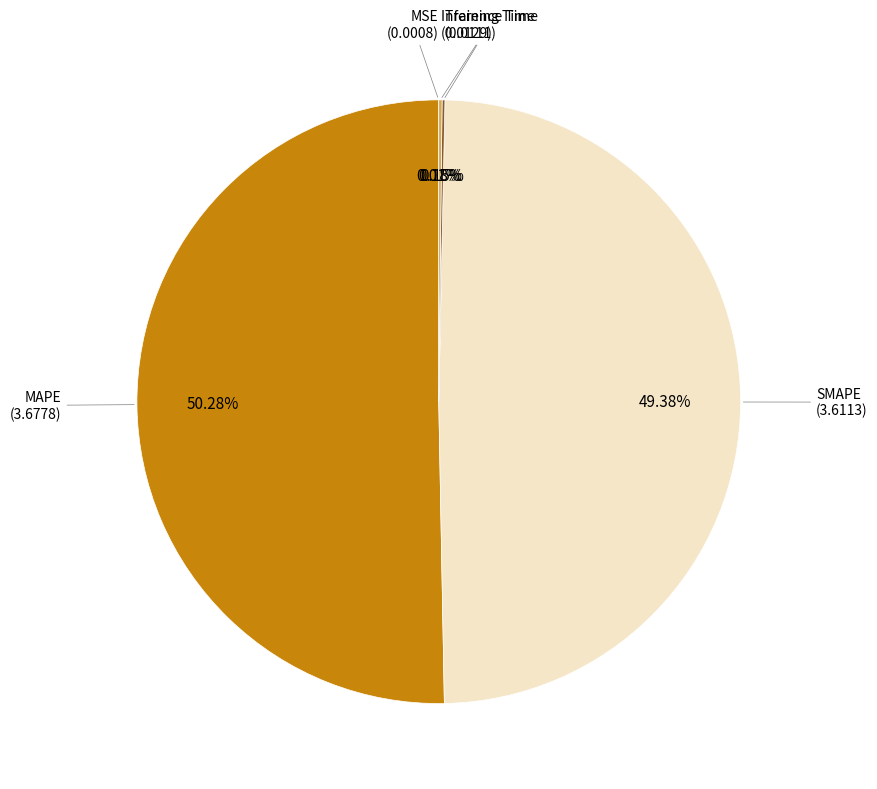

What is the majority slice?

MAPE